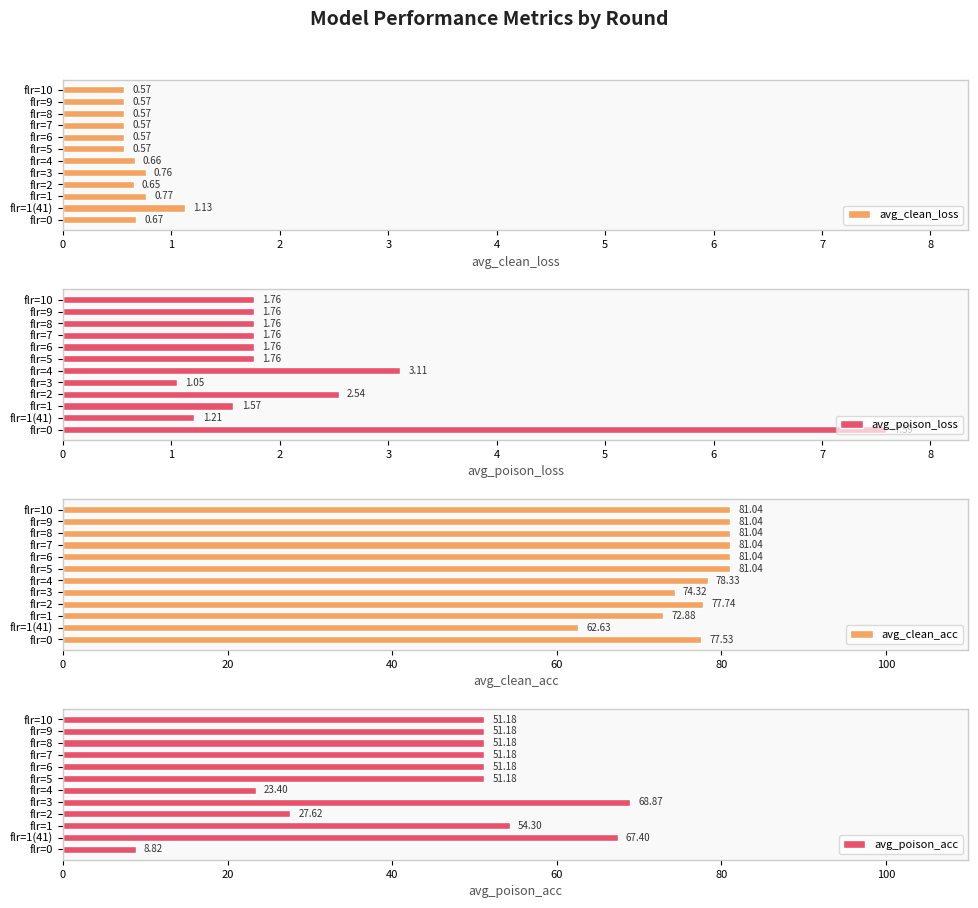

What is the difference between the avg_poison_loss values at flr=9 and flr=2?

0.8